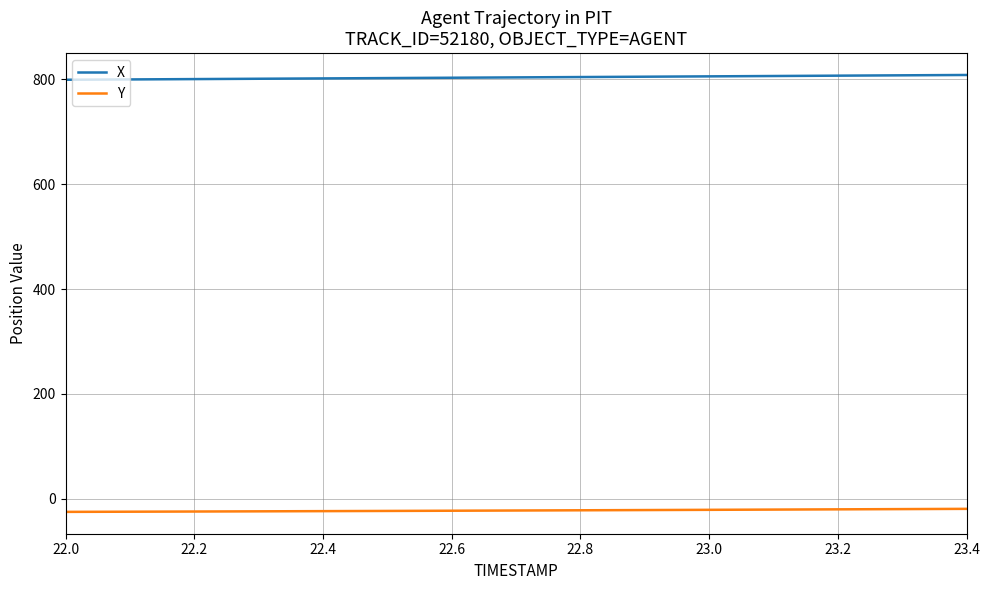

What is the sum of all Y values?

-330.6